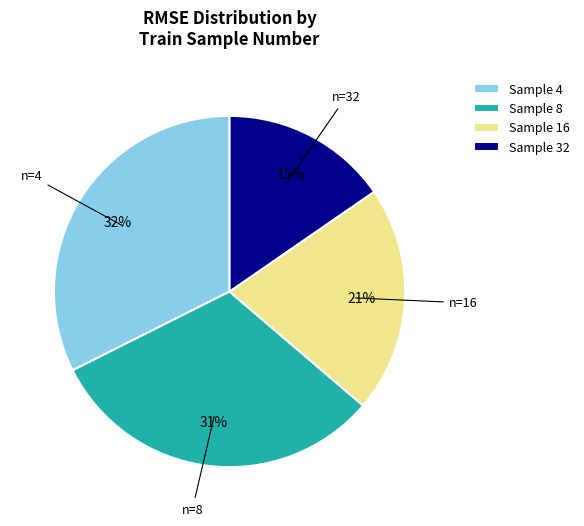

The Sample 16 slice represents 16% of the pie. True or false?

False